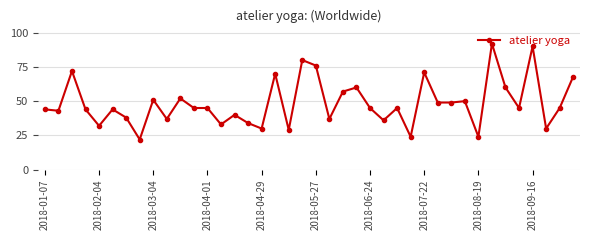

What is the sum of all values?

1938